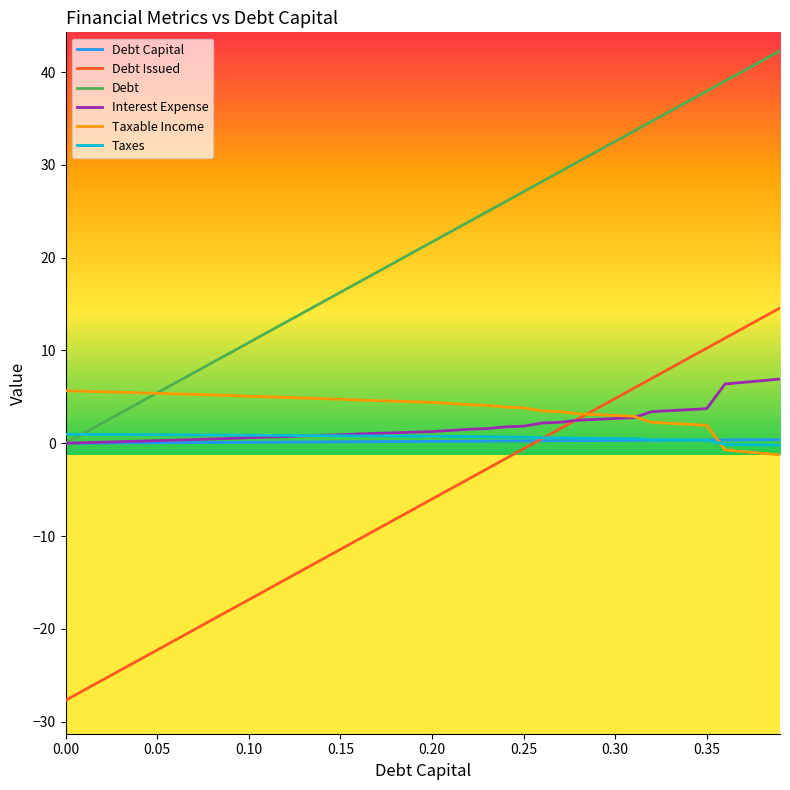

What is the maximum value shown in the chart?

42.3